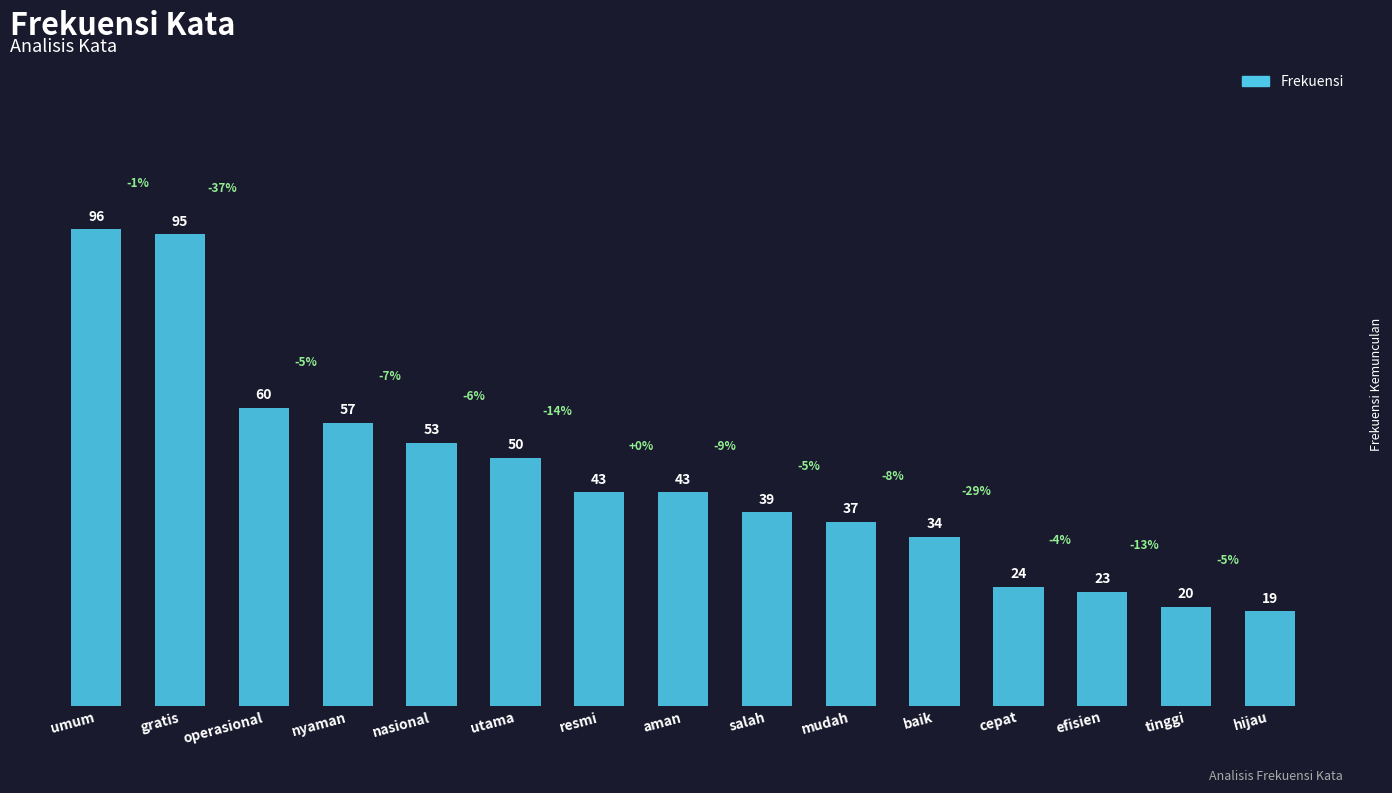

Which label corresponds to the smallest value in the chart?

hijau